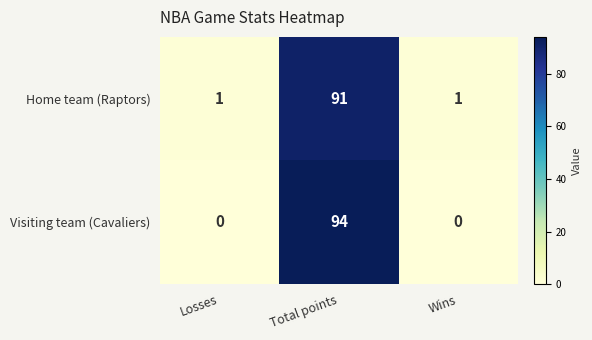

How many Home team (Raptors) values are between 1 and 91?

3